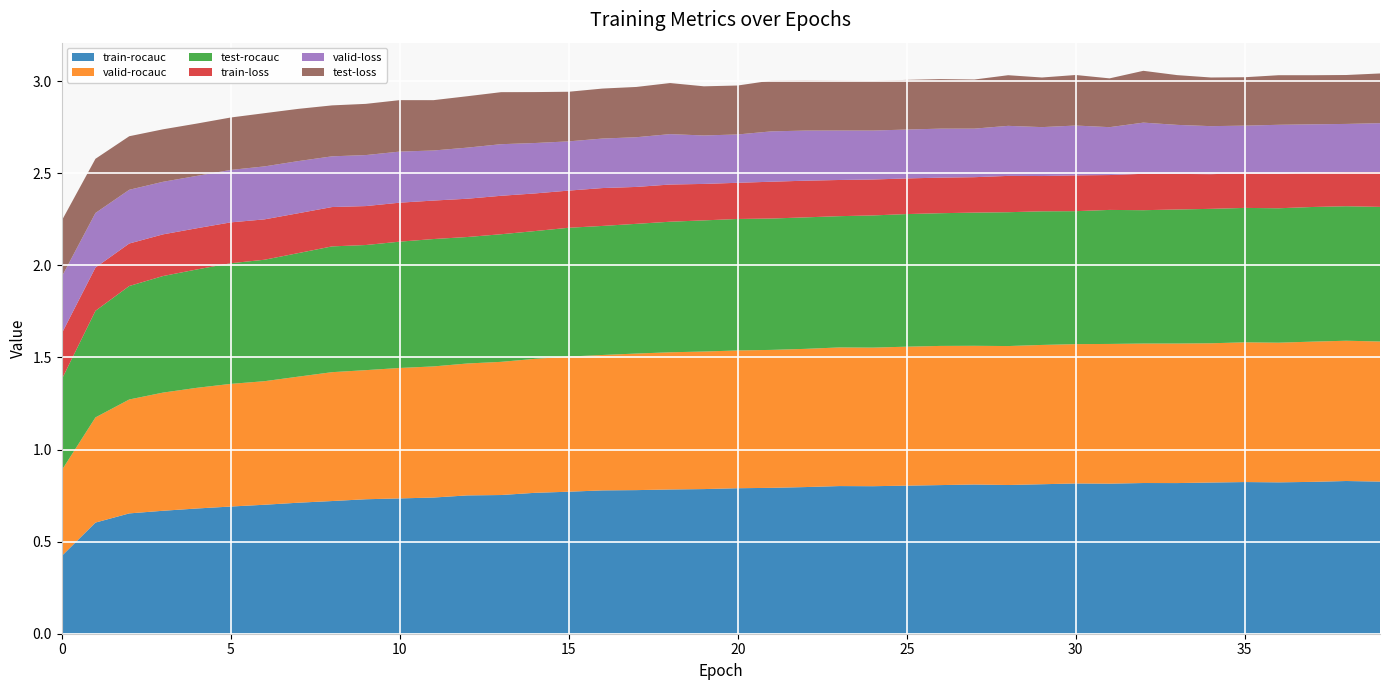

Reading right to left, list all the values displayed in this chart.

train-rocauc: 39=0.8	38=0.8	37=0.8	36=0.8	35=0.8	34=0.8	33=0.8	32=0.8	31=0.8	30=0.8	29=0.8	28=0.8	27=0.8	26=0.8	25=0.8	24=0.8	23=0.8	22=0.8	21=0.8	20=0.8	19=0.8	18=0.8	17=0.8	16=0.8	15=0.8	14=0.8	13=0.8	12=0.8	11=0.7	10=0.7	9=0.7	8=0.7	7=0.7	6=0.7	5=0.7	4=0.7	3=0.7	2=0.7	1=0.6	0=0.4
valid-rocauc: 39=0.8	38=0.8	37=0.8	36=0.8	35=0.8	34=0.8	33=0.8	32=0.8	31=0.8	30=0.8	29=0.8	28=0.8	27=0.8	26=0.8	25=0.8	24=0.8	23=0.8	22=0.8	21=0.7	20=0.7	19=0.7	18=0.7	17=0.7	16=0.7	15=0.7	14=0.7	13=0.7	12=0.7	11=0.7	10=0.7	9=0.7	8=0.7	7=0.7	6=0.7	5=0.7	4=0.7	3=0.6	2=0.6	1=0.6	0=0.5
test-rocauc: 39=0.7	38=0.7	37=0.7	36=0.7	35=0.7	34=0.7	33=0.7	32=0.7	31=0.7	30=0.7	29=0.7	28=0.7	27=0.7	26=0.7	25=0.7	24=0.7	23=0.7	22=0.7	21=0.7	20=0.7	19=0.7	18=0.7	17=0.7	16=0.7	15=0.7	14=0.7	13=0.7	12=0.7	11=0.7	10=0.7	9=0.7	8=0.7	7=0.7	6=0.7	5=0.7	4=0.6	3=0.6	2=0.6	1=0.6	0=0.5
train-loss: 39=0.2	38=0.2	37=0.2	36=0.2	35=0.2	34=0.2	33=0.2	32=0.2	31=0.2	30=0.2	29=0.2	28=0.2	27=0.2	26=0.2	25=0.2	24=0.2	23=0.2	22=0.2	21=0.2	20=0.2	19=0.2	18=0.2	17=0.2	16=0.2	15=0.2	14=0.2	13=0.2	12=0.2	11=0.2	10=0.2	9=0.2	8=0.2	7=0.2	6=0.2	5=0.2	4=0.2	3=0.2	2=0.2	1=0.2	0=0.2
valid-loss: 39=0.3	38=0.3	37=0.3	36=0.3	35=0.3	34=0.3	33=0.3	32=0.3	31=0.3	30=0.3	29=0.3	28=0.3	27=0.3	26=0.3	25=0.3	24=0.3	23=0.3	22=0.3	21=0.3	20=0.3	19=0.3	18=0.3	17=0.3	16=0.3	15=0.3	14=0.3	13=0.3	12=0.3	11=0.3	10=0.3	9=0.3	8=0.3	7=0.3	6=0.3	5=0.3	4=0.3	3=0.3	2=0.3	1=0.3	0=0.3
test-loss: 39=0.3	38=0.3	37=0.3	36=0.3	35=0.3	34=0.3	33=0.3	32=0.3	31=0.3	30=0.3	29=0.3	28=0.3	27=0.3	26=0.3	25=0.3	24=0.3	23=0.3	22=0.3	21=0.3	20=0.3	19=0.3	18=0.3	17=0.3	16=0.3	15=0.3	14=0.3	13=0.3	12=0.3	11=0.3	10=0.3	9=0.3	8=0.3	7=0.3	6=0.3	5=0.3	4=0.3	3=0.3	2=0.3	1=0.3	0=0.3